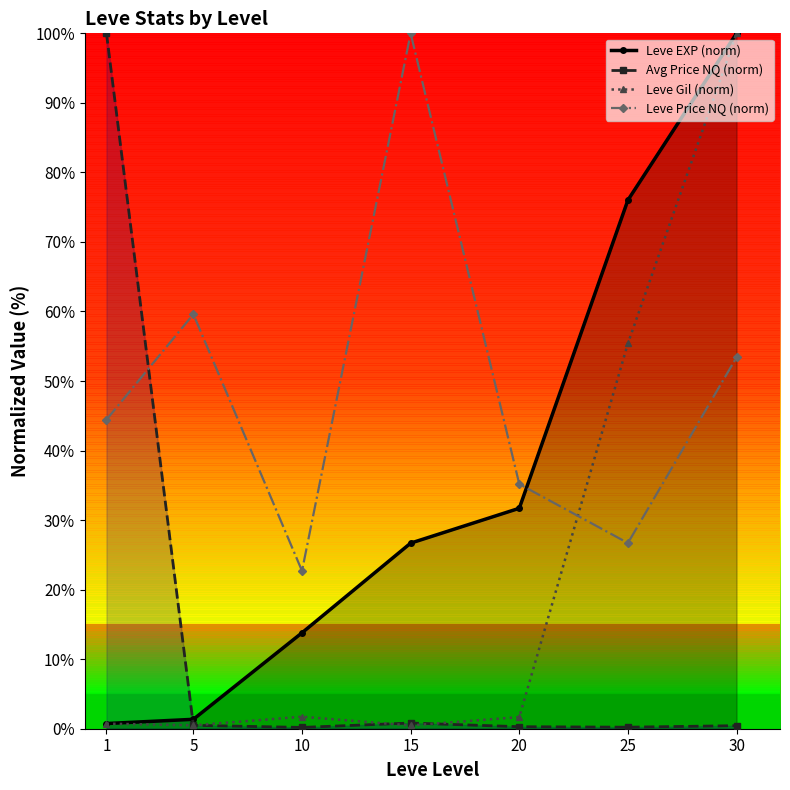

Is the value of Leve EXP at 15 greater than the value of currentAveragePriceNQ at 25?

Yes